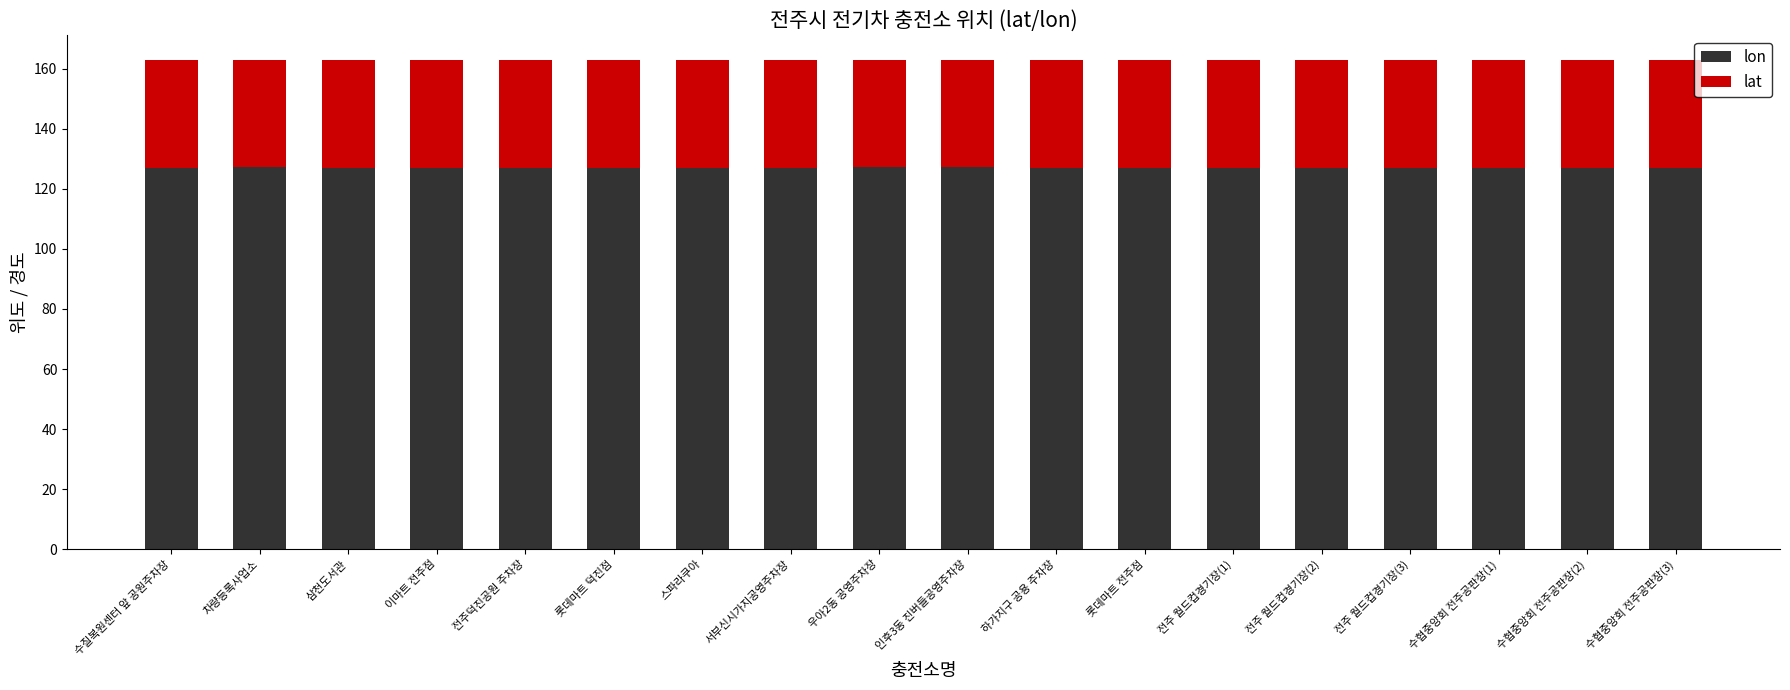

What is the approximate value of lon at 전주덕진공원 주차장?

127.1